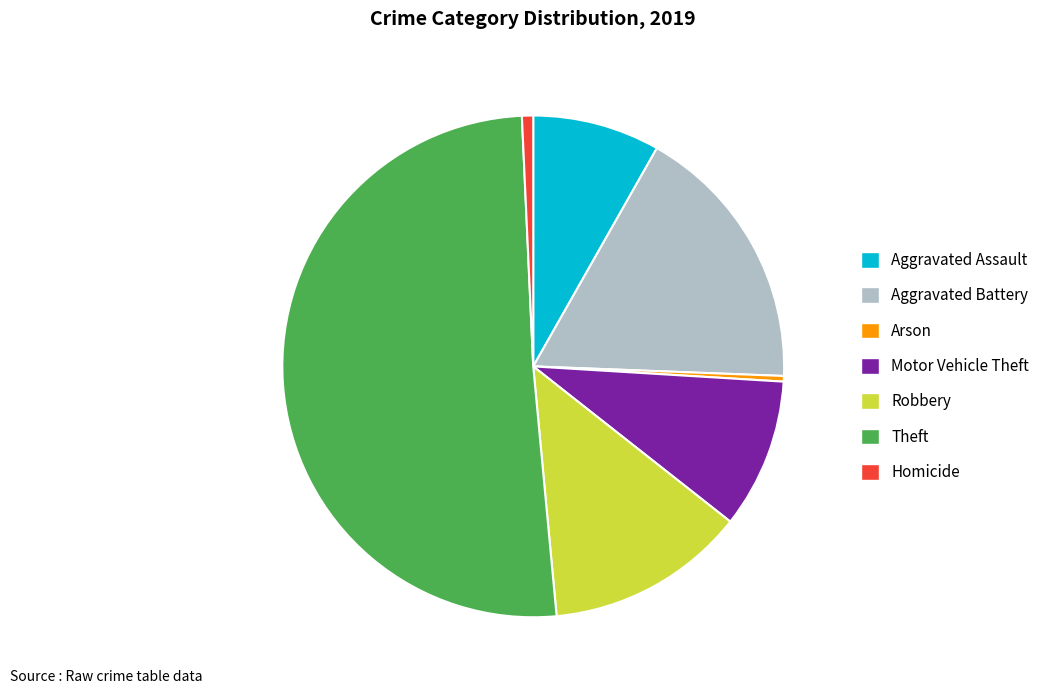

How many segments does this pie chart have?

7